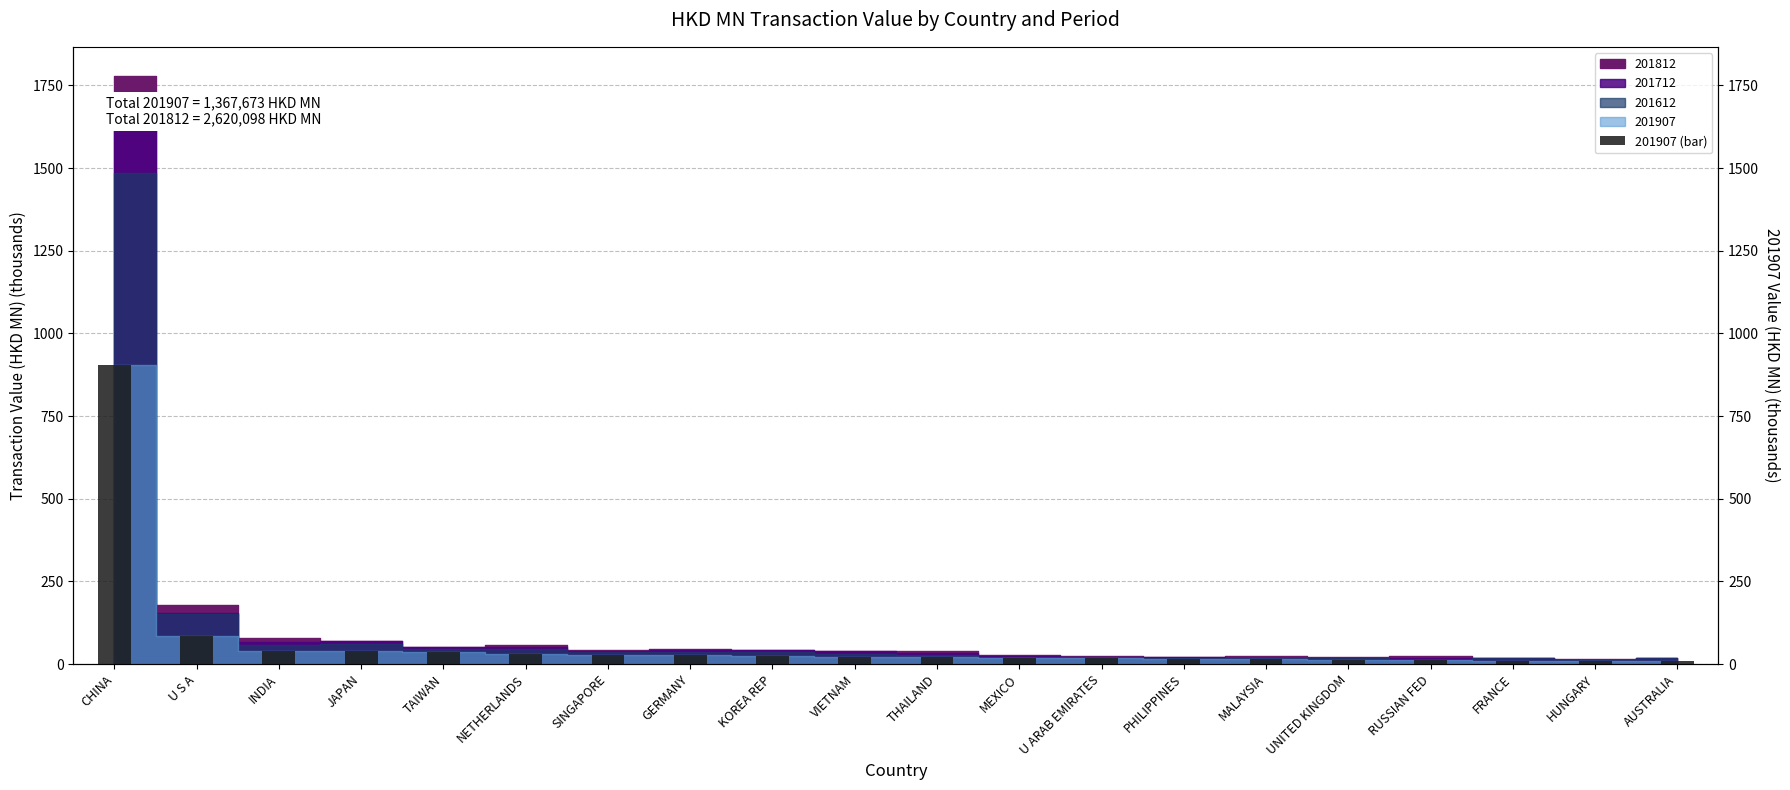

Rank the categories by value from highest to lowest.

CHINA, U S A, INDIA, JAPAN, TAIWAN, NETHERLANDS, SINGAPORE, GERMANY, KOREA REP, VIETNAM, THAILAND, MEXICO, U ARAB EMIRATES, PHILIPPINES, MALAYSIA, UNITED KINGDOM, RUSSIAN FED, FRANCE, HUNGARY, AUSTRALIA